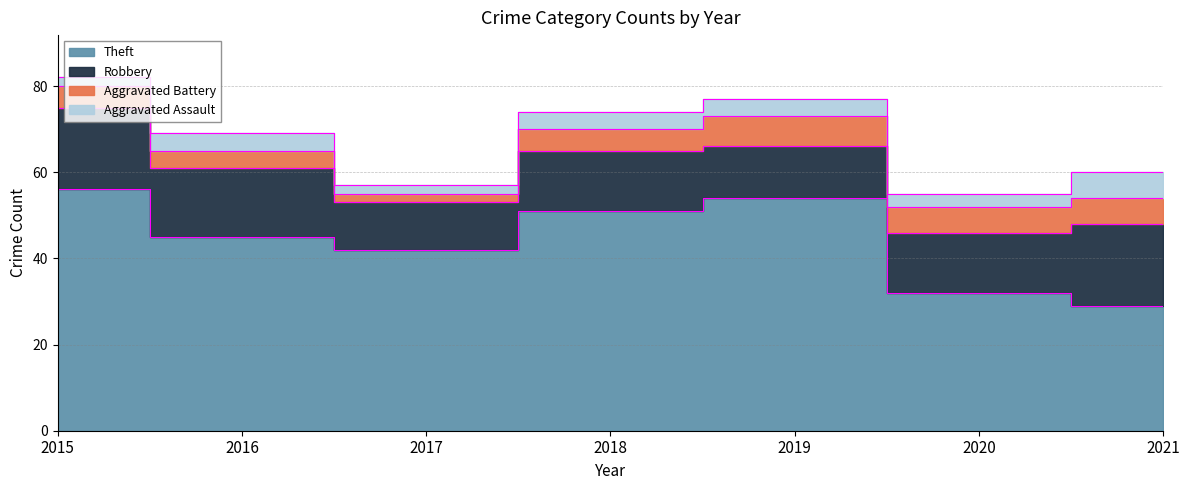

What is the difference between the maximum and minimum values in the Theft series?

27